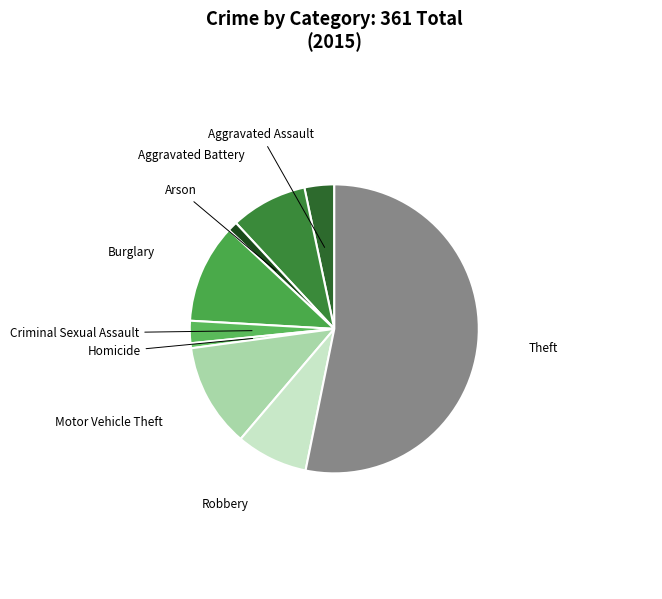

To the nearest percent, what is the average slice percentage?

11%